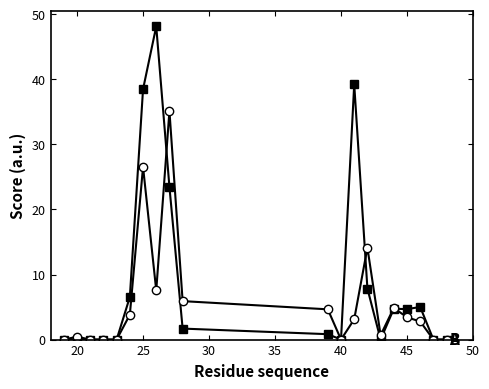

What is the greatest value displayed?

48.1